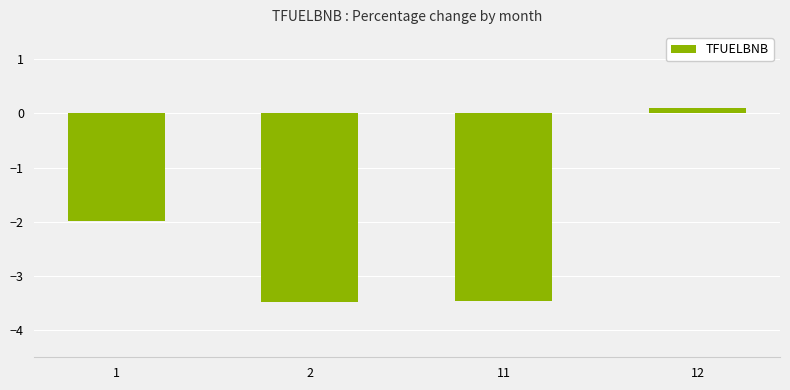

The chart shows a value of -3.5 at 2. True or false?

True